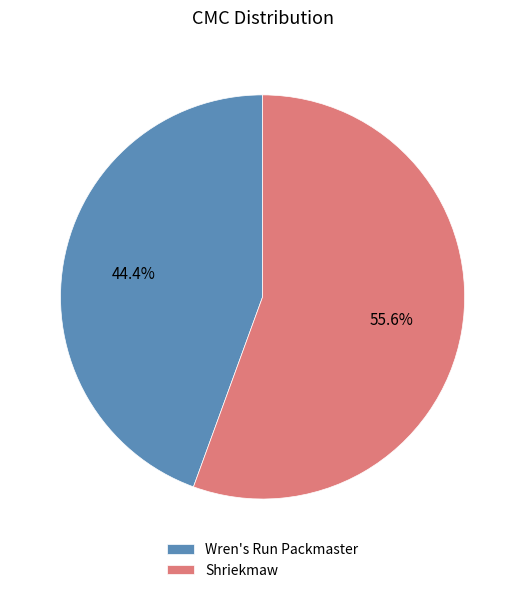

To the nearest percent, what portion does Shriekmaw represent?

56%